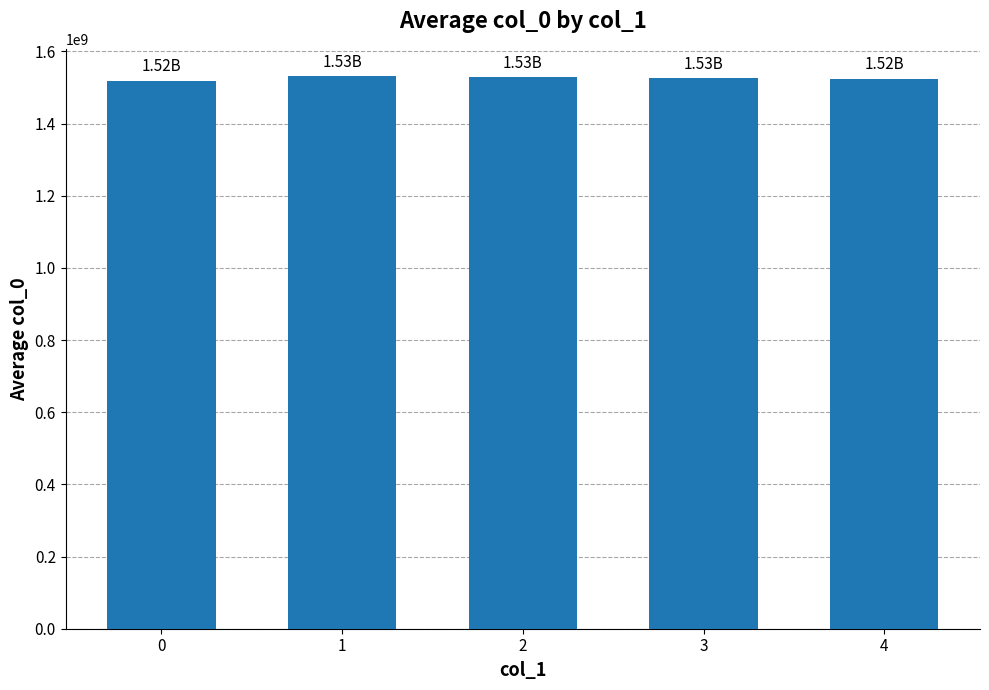

Count the number of data series in this chart.

1